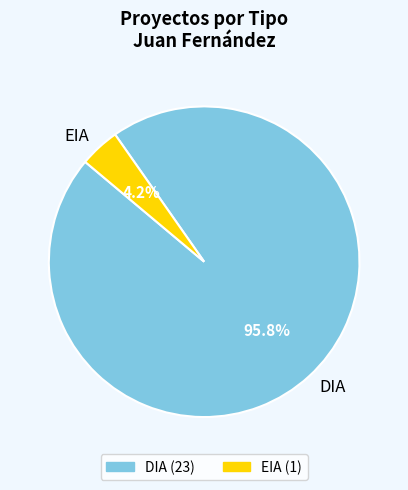

Which has a higher value, EIA or DIA?

DIA